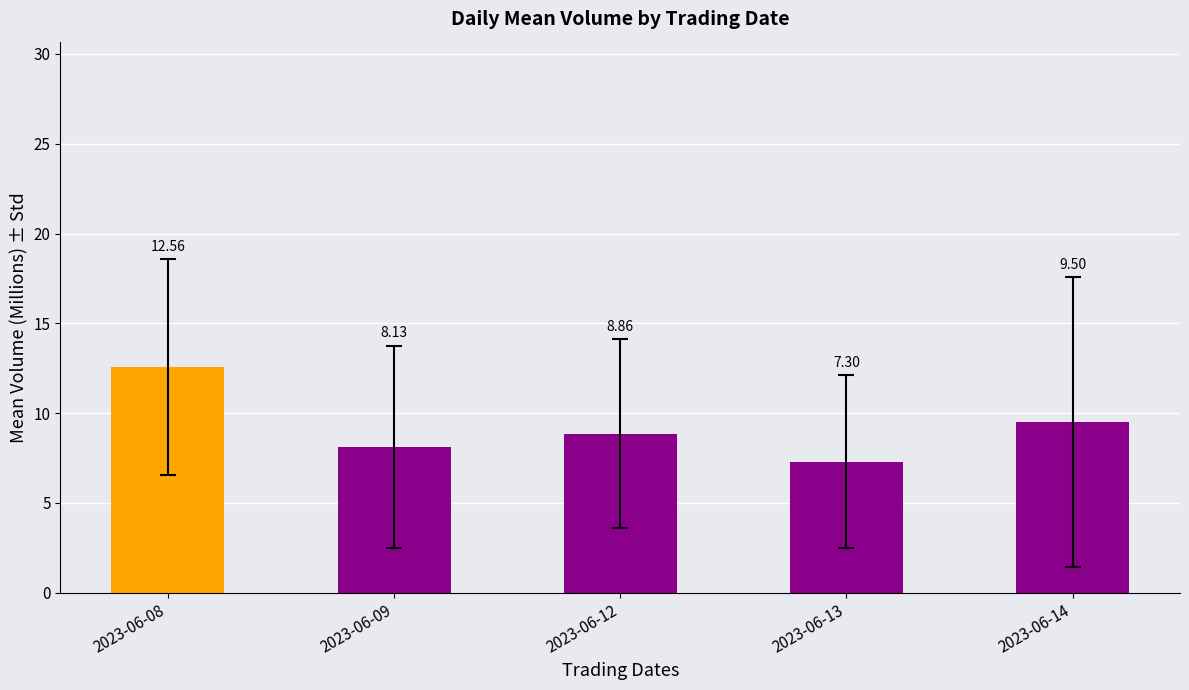

At which label does the data first exceed 8?

2023-06-08